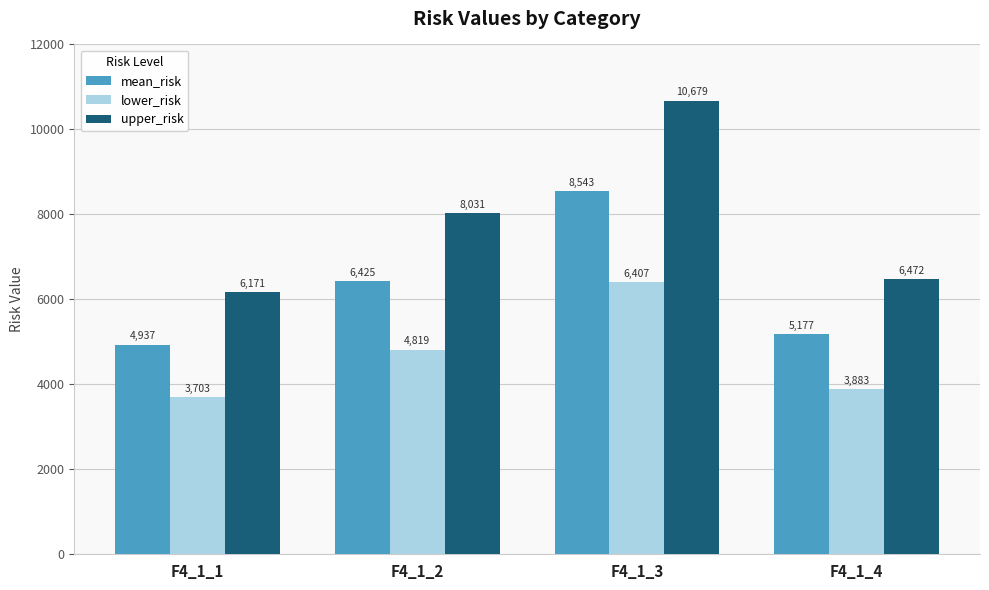

What is the minimum value for mean_risk?

4937.1